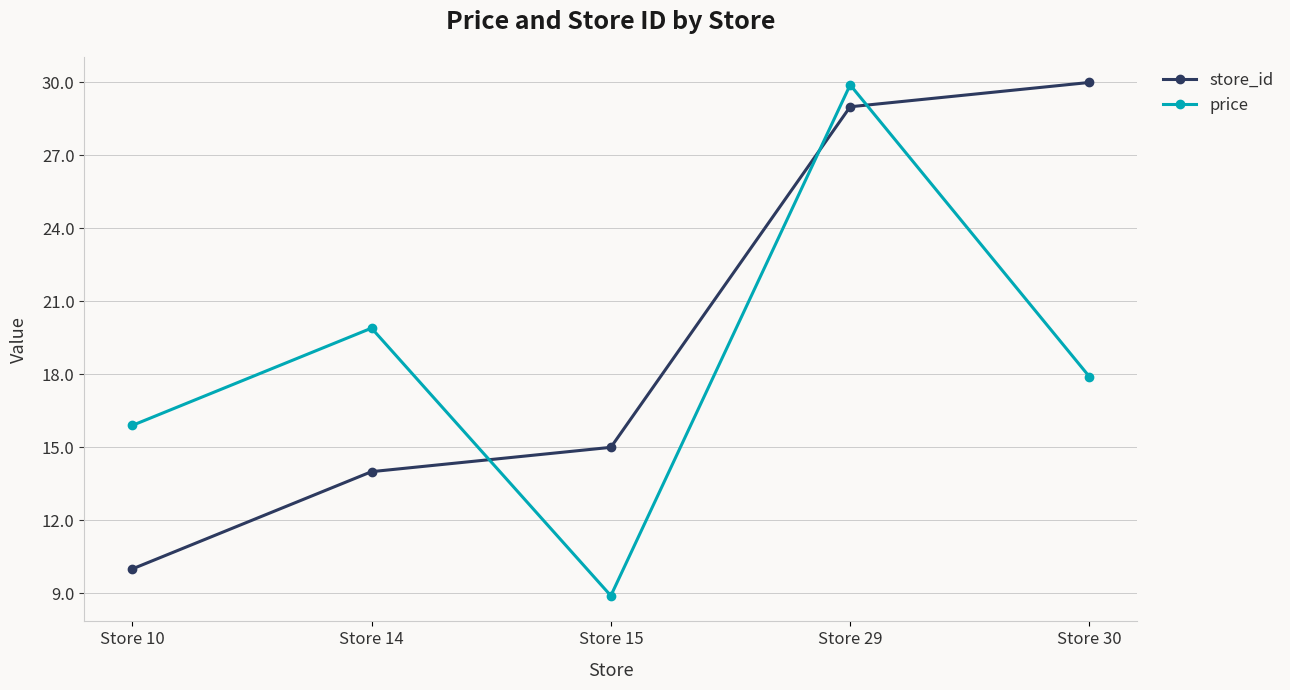

True or false: price has more than 2 points higher than both neighbors.

False